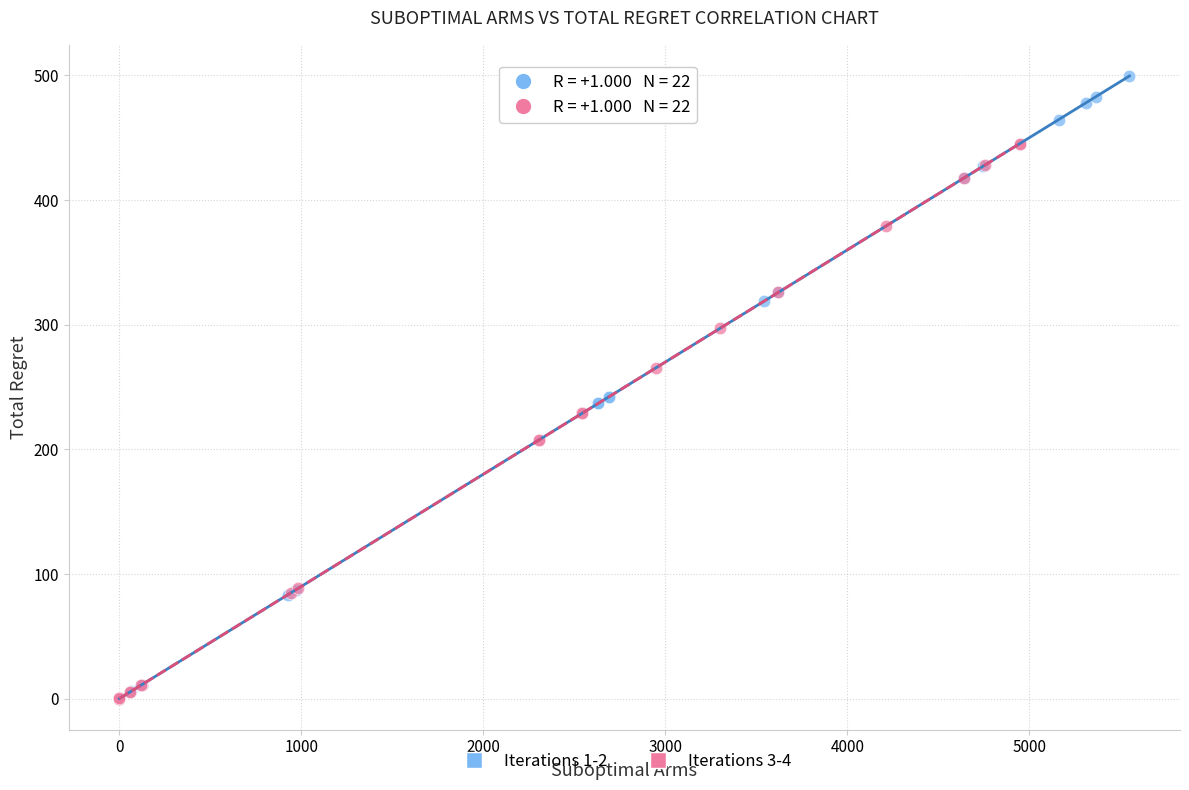

Which series reaches the maximum Y coordinate?

Iterations 1-2